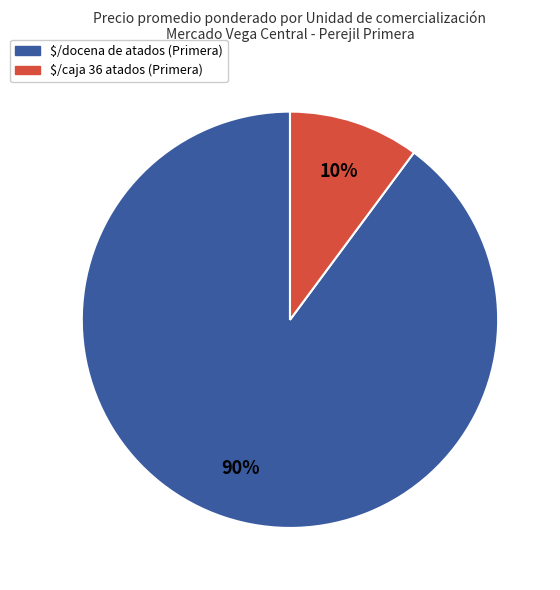

Does any single category account for the majority?

Yes